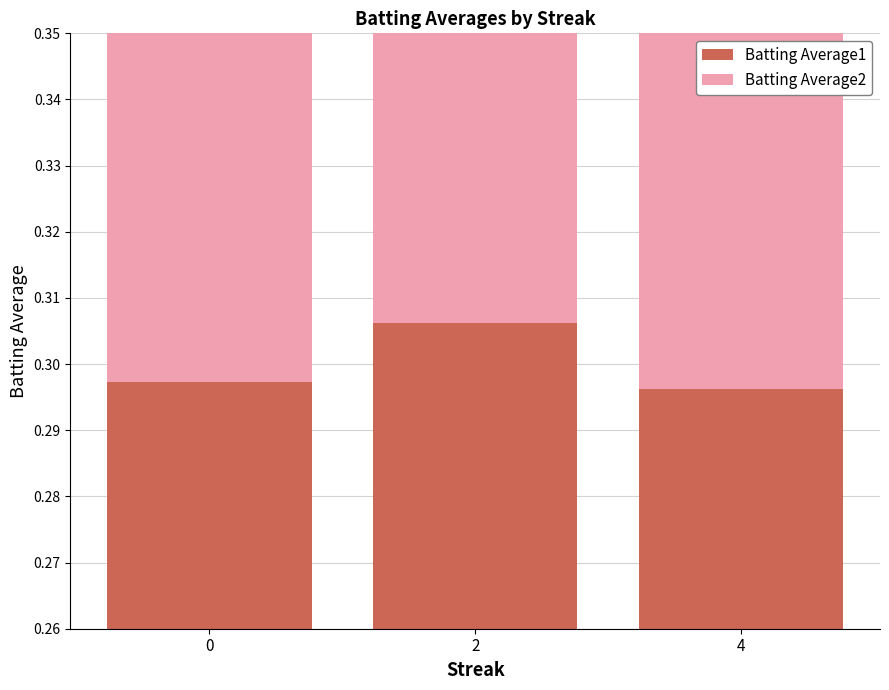

Reading left to right, list all the values displayed in this chart.

Batting Average1: 0=0.3	2=0.3	4=0.3
Batting Average2: 0=0.3	2=0.3	4=0.3